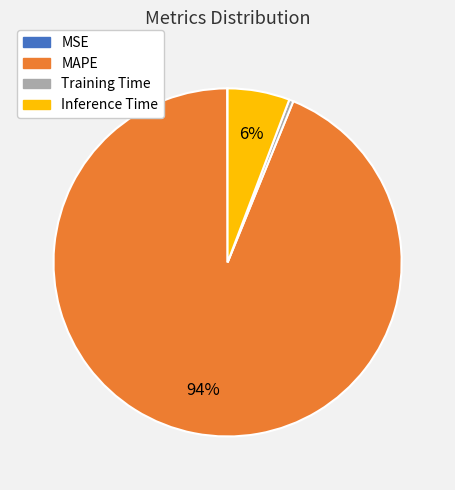

What is the majority slice?

MAPE